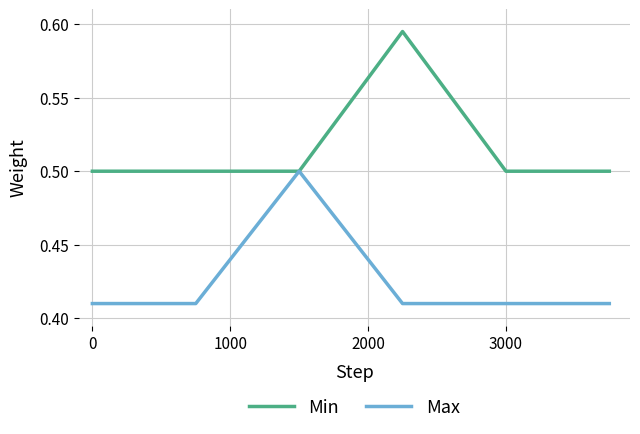

List the series in order of their peak value, highest first.

Min, Max